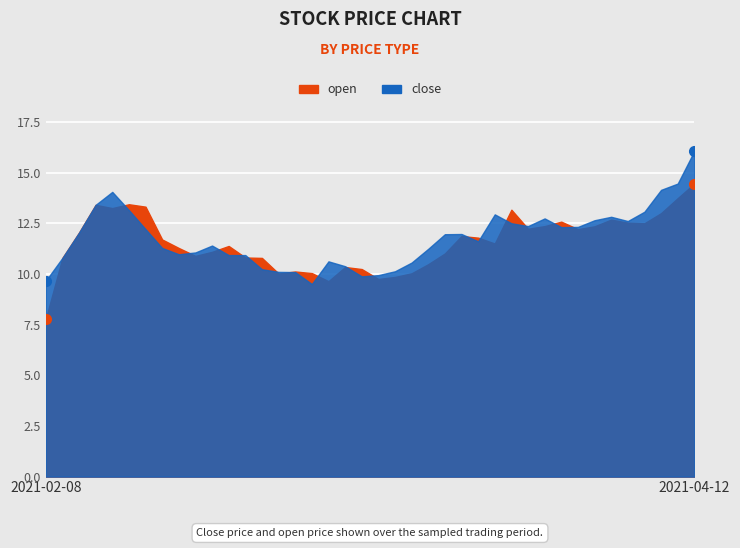

How many interior local valleys does the close series have?

7